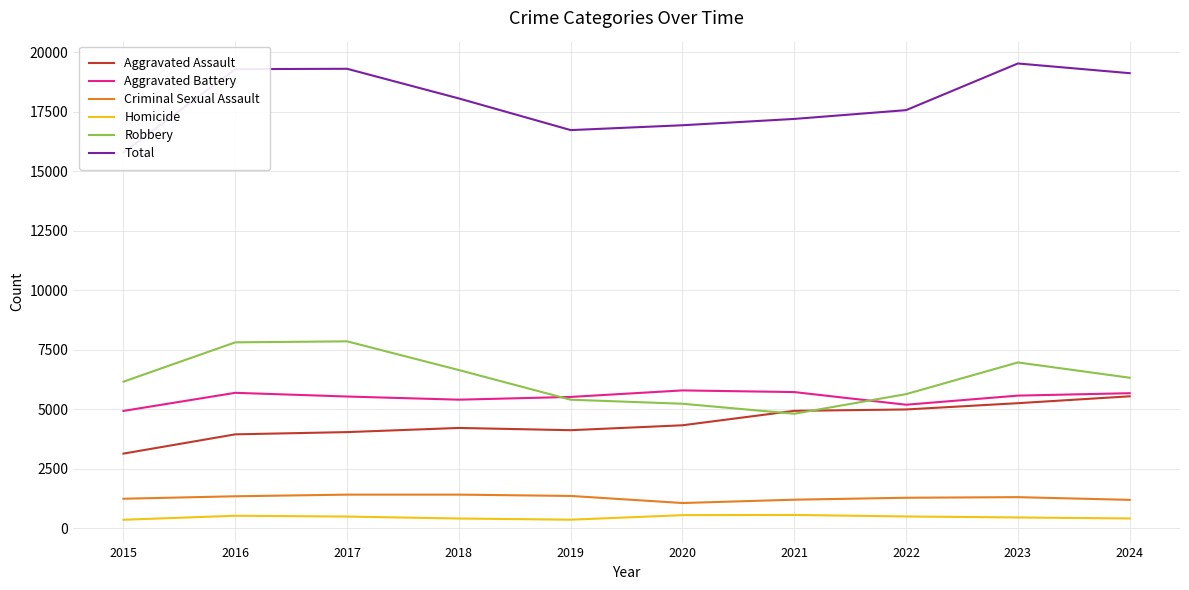

At which label does Aggravated Assault first exceed 4323?

2021